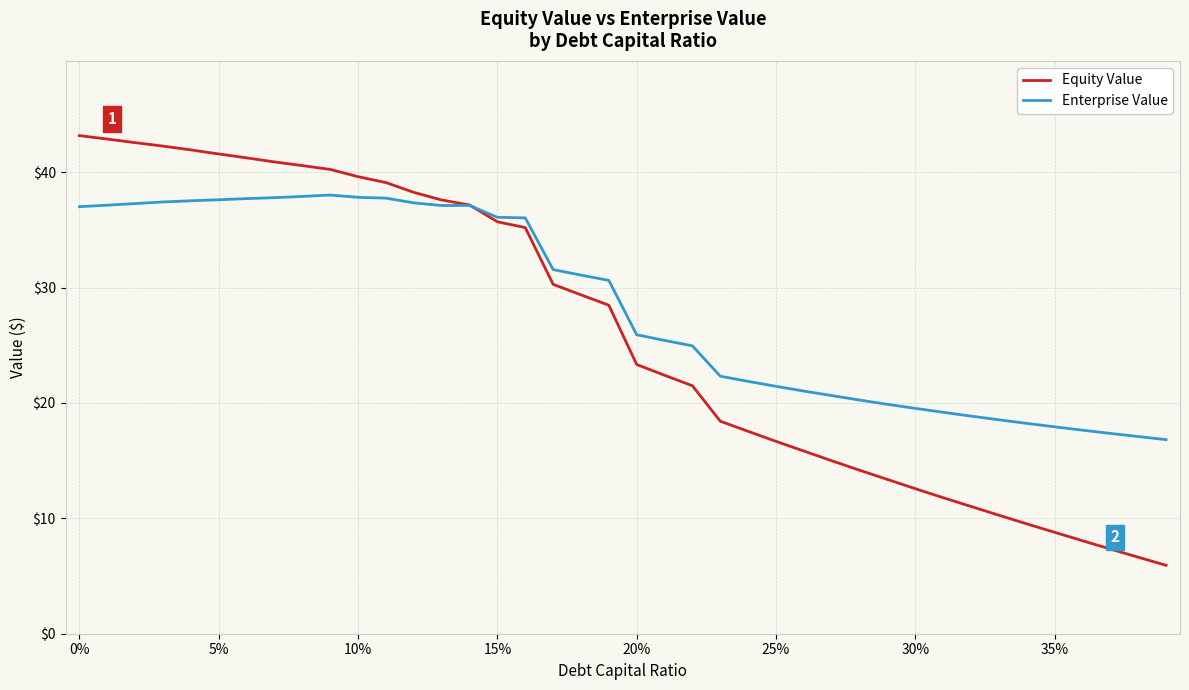

Which series has the largest range (max minus min)?

Equity Value